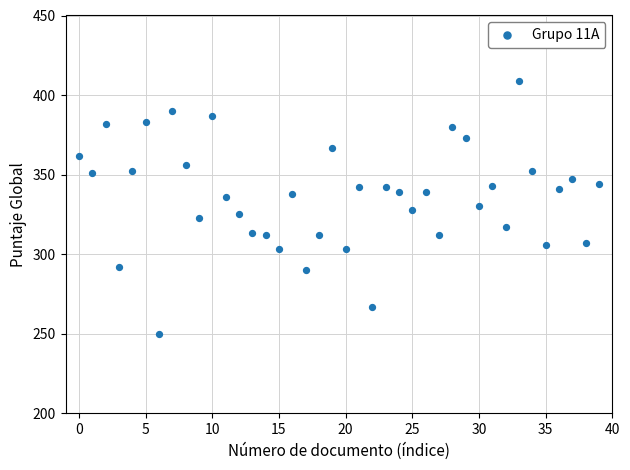

What is the range of Y values (max minus min)?

159